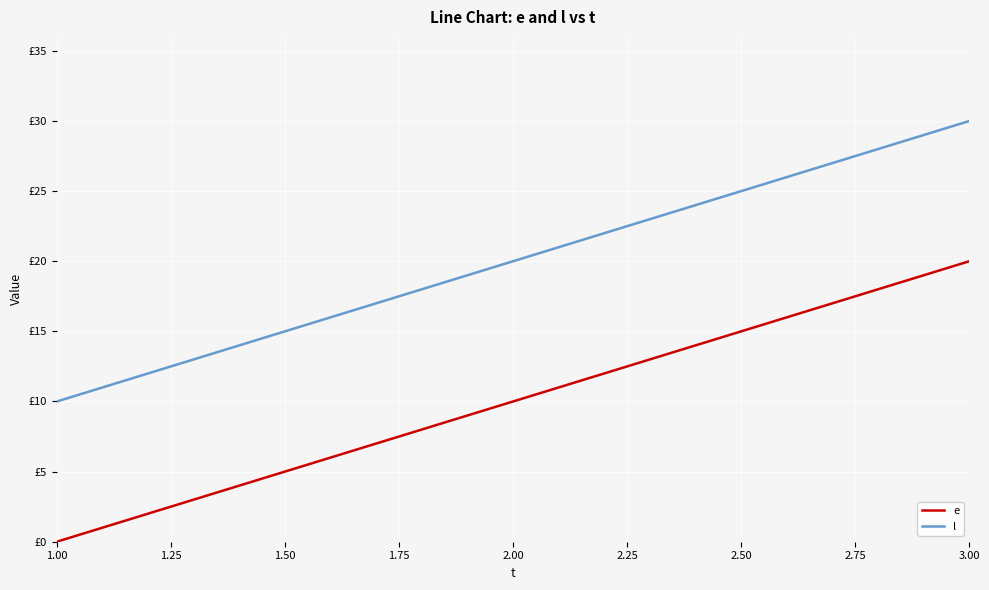

Does the chart have visible grid lines?

Yes